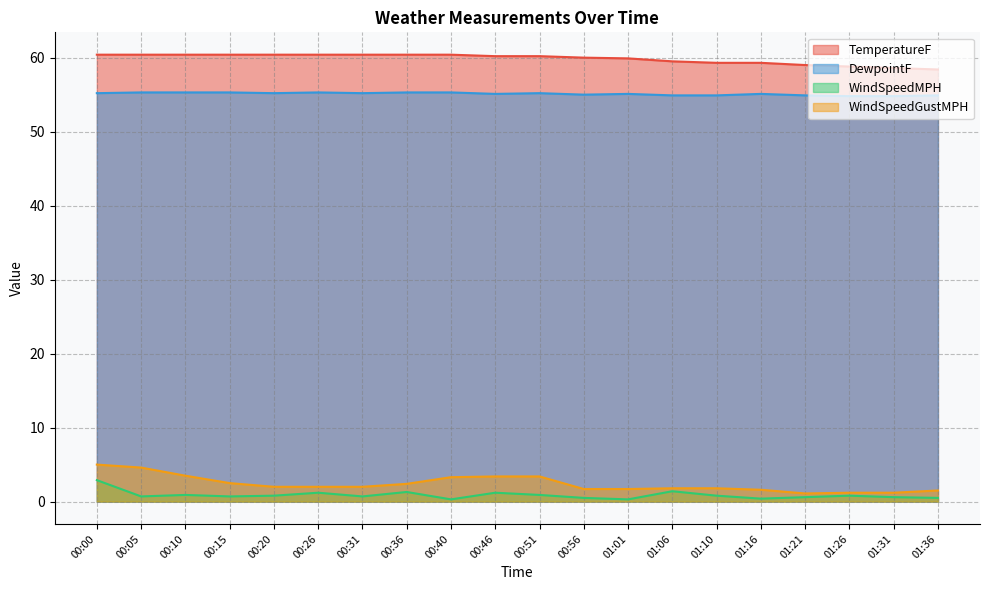

Which series changed the most between 00:00 and 00:10?

WindSpeedMPH